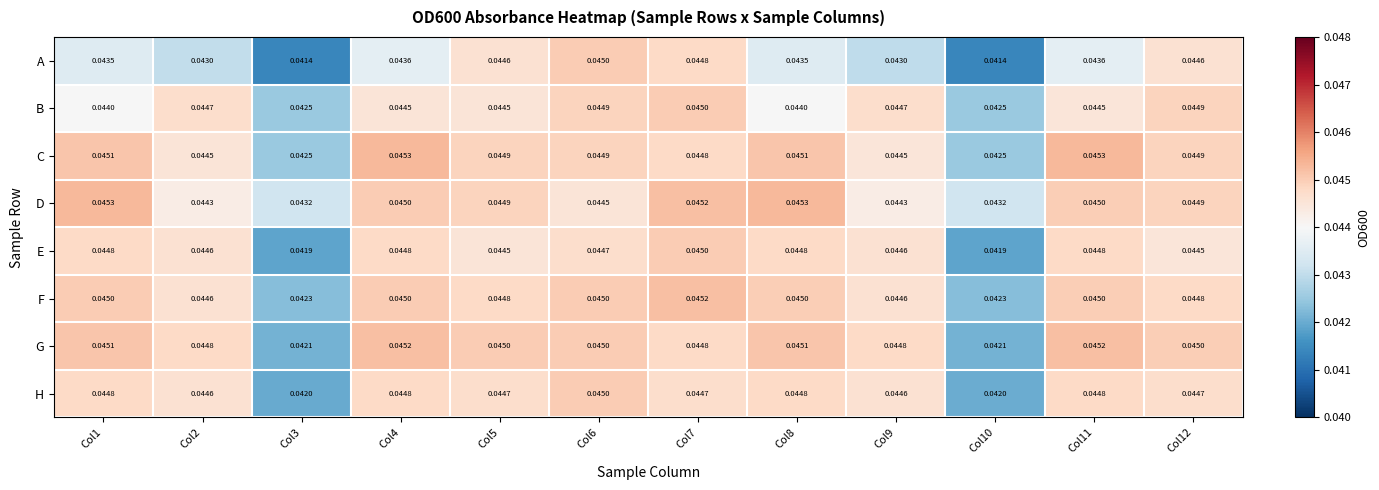

Count the number of categories in the chart.

12